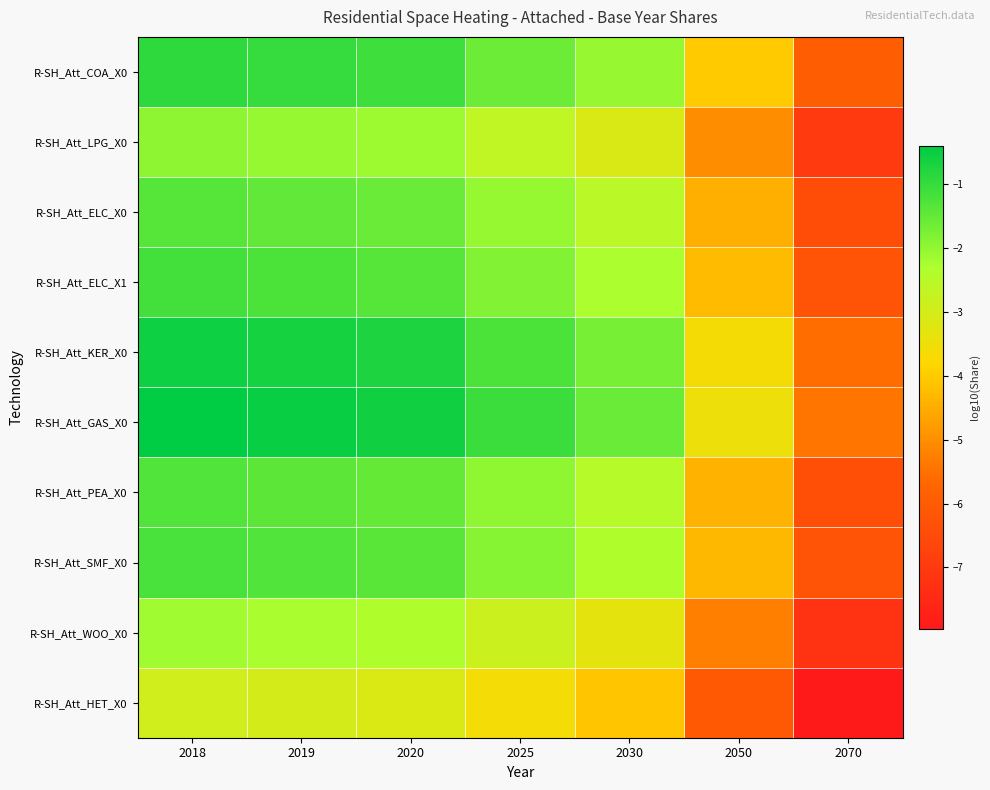

At 2050, list the series in order from smallest to largest.

R-SH_Att_HET_X0, R-SH_Att_WOO_X0, R-SH_Att_LPG_X0, R-SH_Att_ELC_X0, R-SH_Att_PEA_X0, R-SH_Att_SMF_X0, R-SH_Att_ELC_X1, R-SH_Att_COA_X0, R-SH_Att_KER_X0, R-SH_Att_GAS_X0